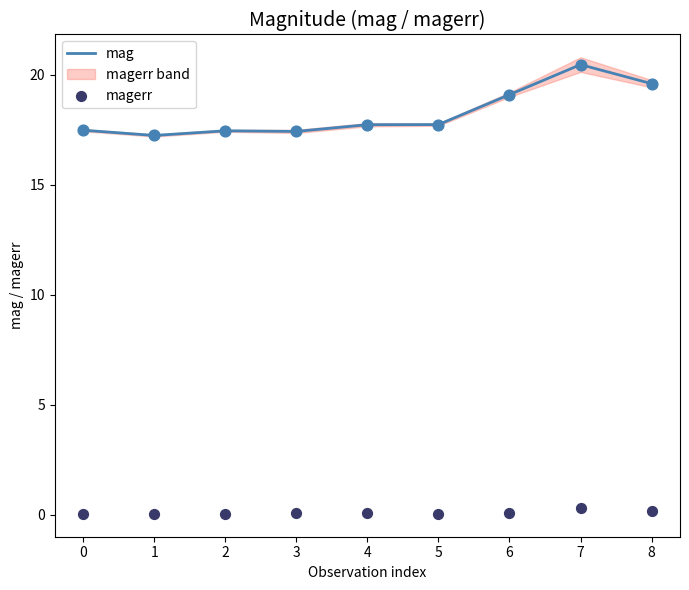

True or false: mag has a value of 8.7 at 8.

False